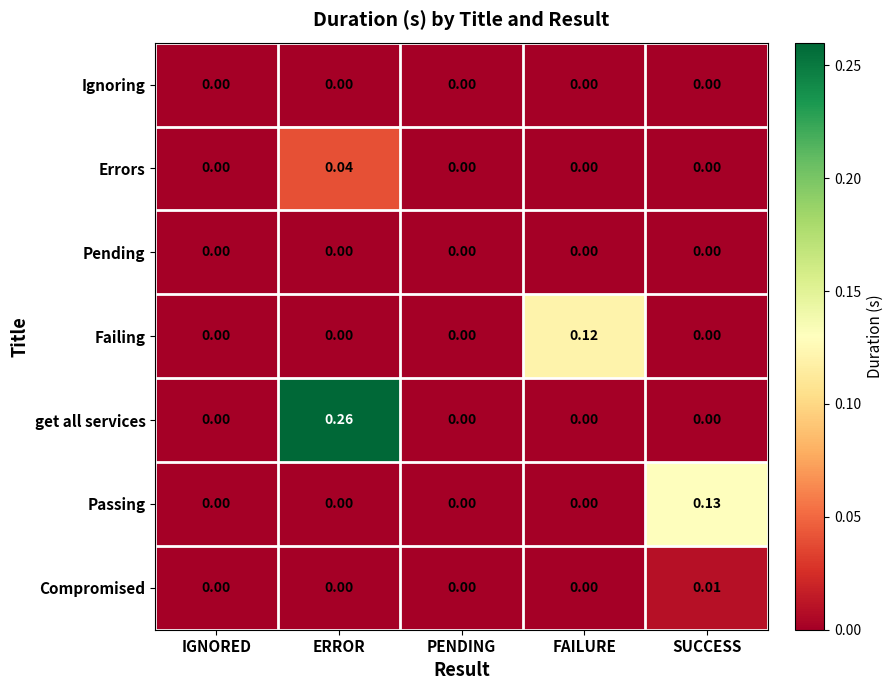

Which series has the largest total across all categories?

get all services